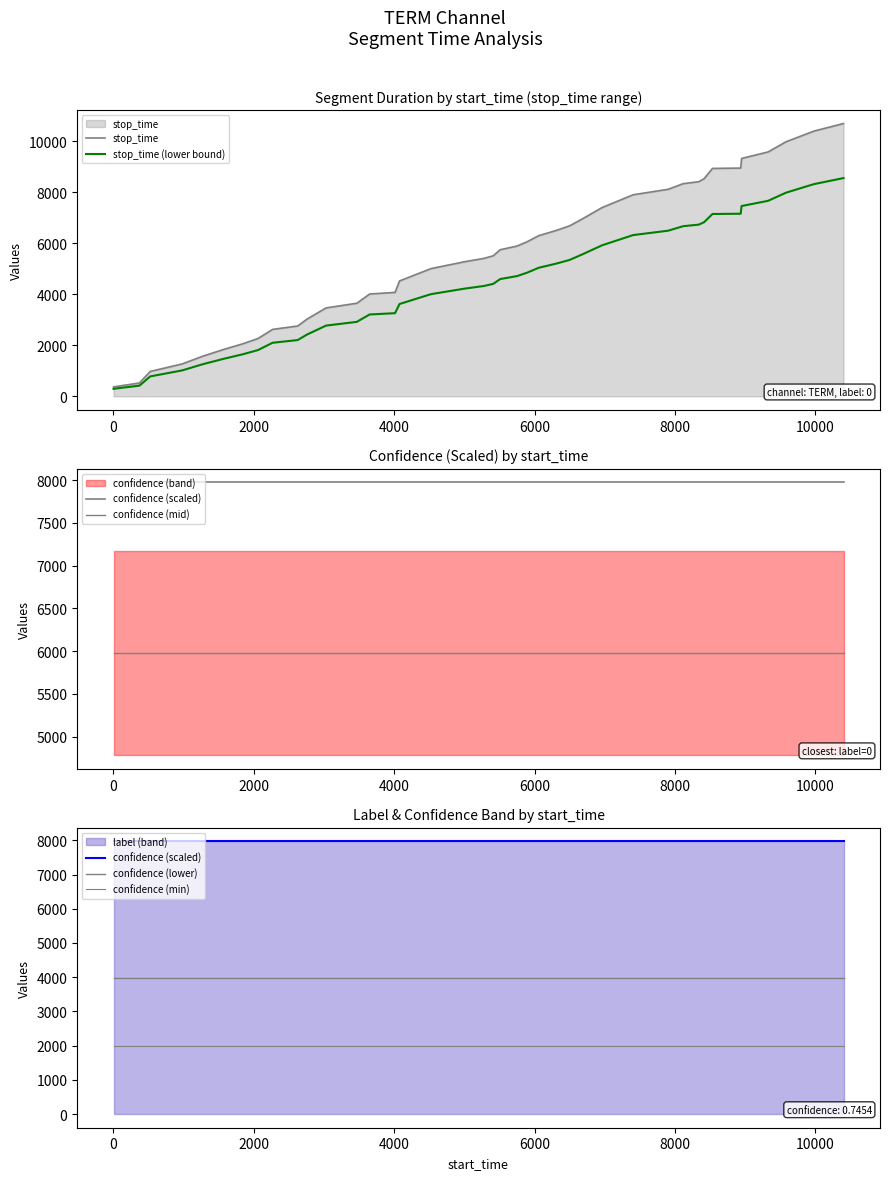

What is the lowest value of the stop_time series?

369.0